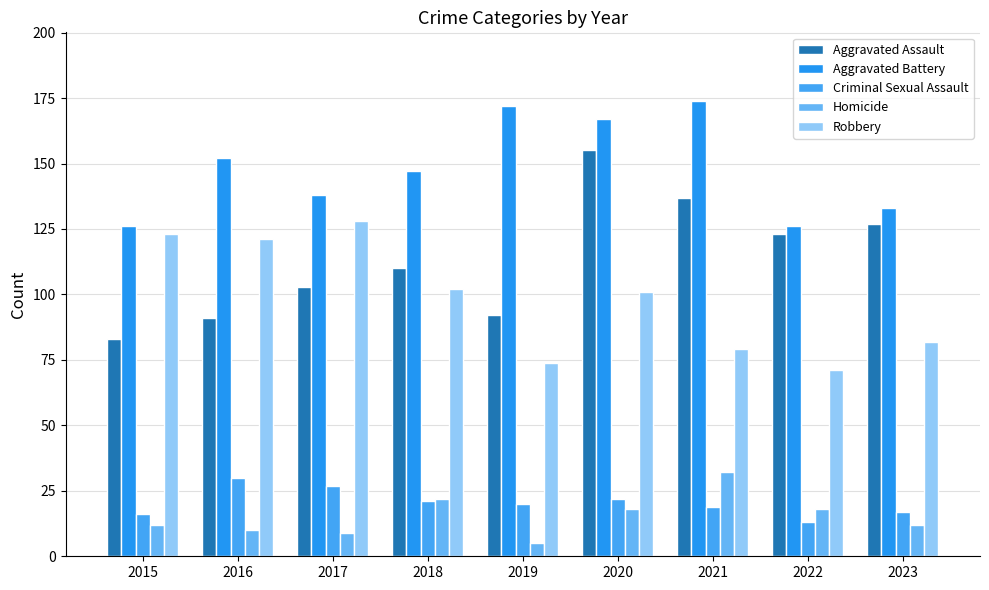

Which label corresponds to the largest value in the chart?

2021